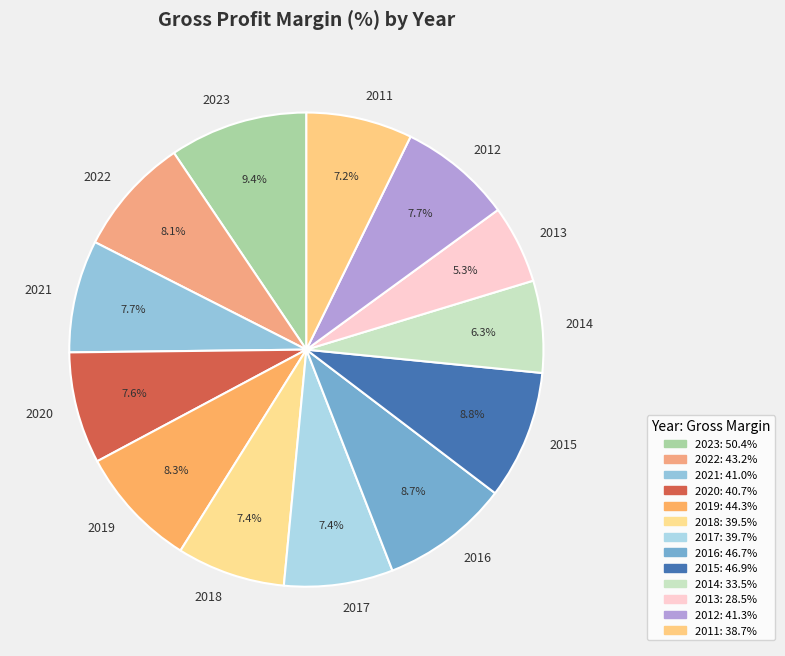

What portion of the pie excludes 2011?

92.8%